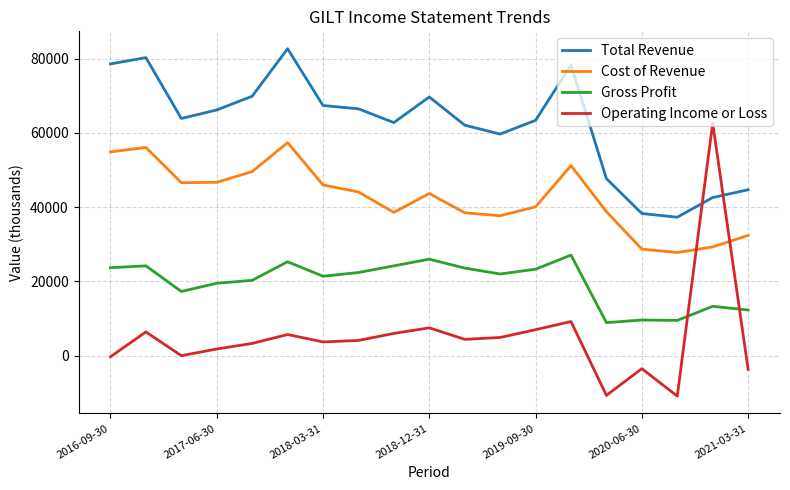

True or false: Gross Profit and Total Revenue cross at least once.

False